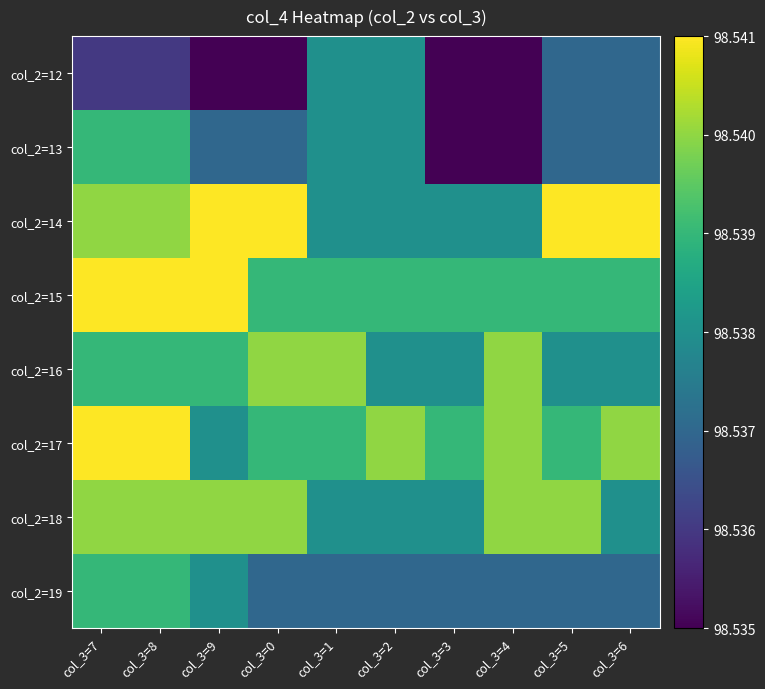

Rank the series at col_3=9 from lowest to highest value.

col_2=12, col_2=13, col_2=17, col_2=19, col_2=16, col_2=18, col_2=14, col_2=15